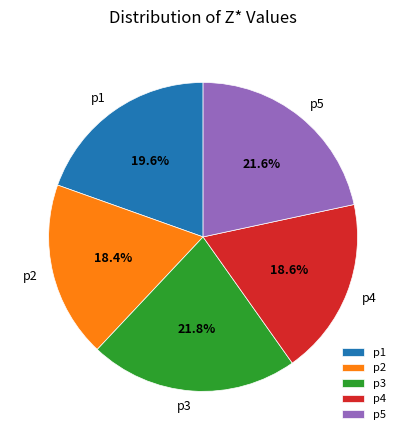

What is the ratio of the value at p5 to the value at p1?

1.1